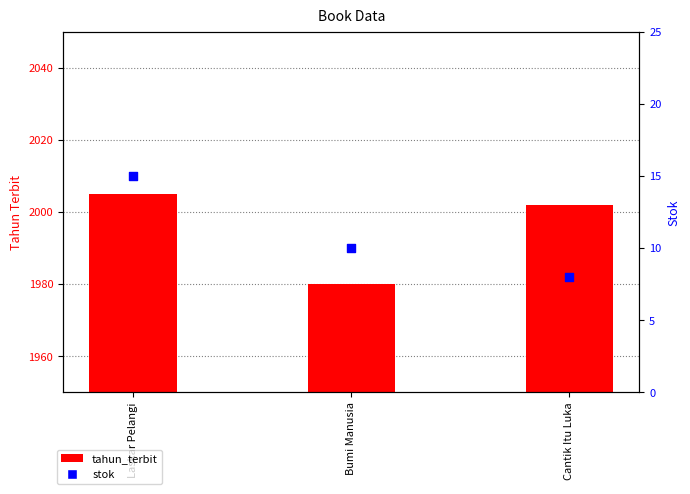

Which series reaches the minimum Y coordinate?

stok